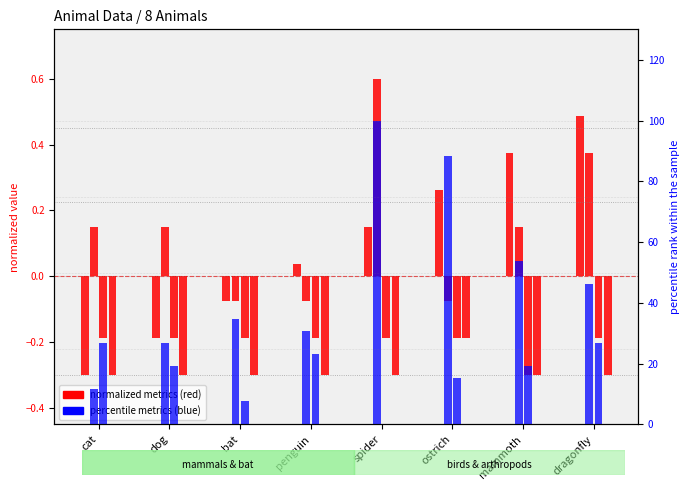

List the labels in order of rating value, smallest first.

spider, bat, ostrich, dog, mammoth, penguin, cat, dragonfly